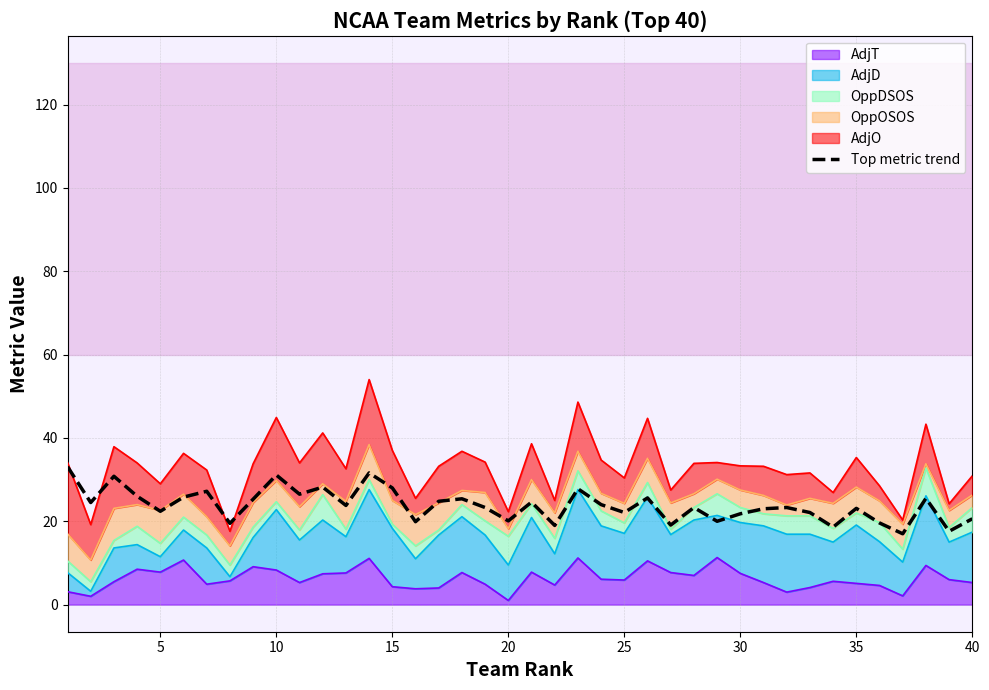

What is the change in value from 25 to 30?

+1.4